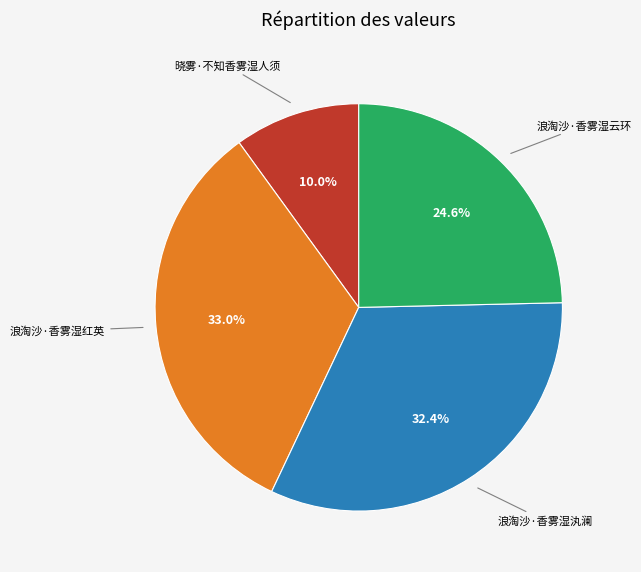

Does any single category account for the majority?

No